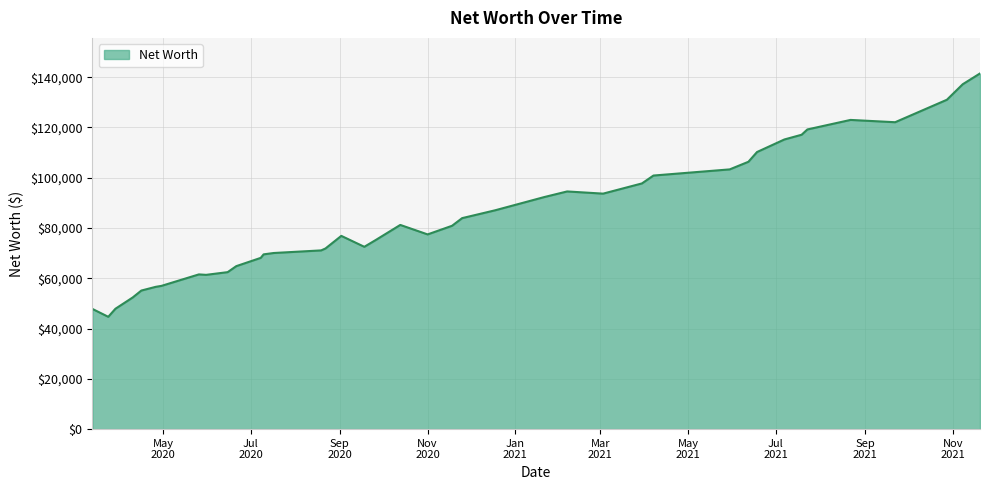

What is the smallest value displayed?

44674.0